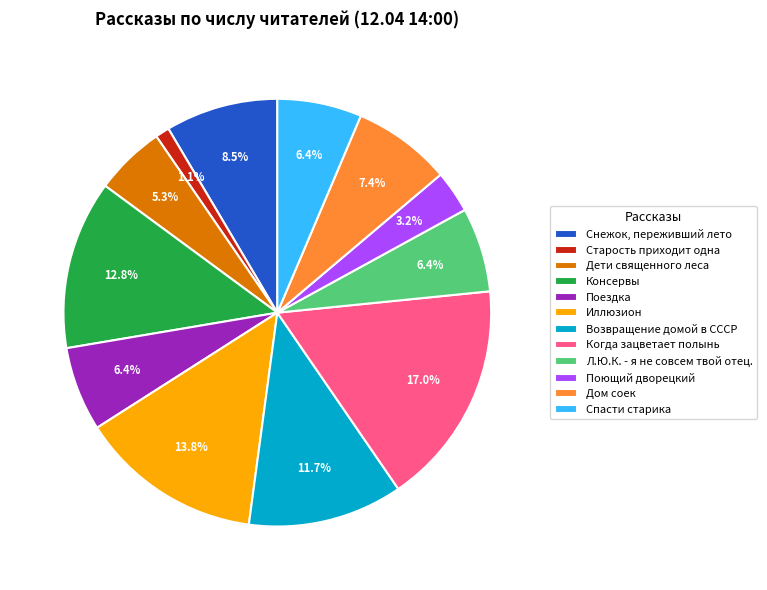

Does Спасти старика account for over 50% of the chart?

No